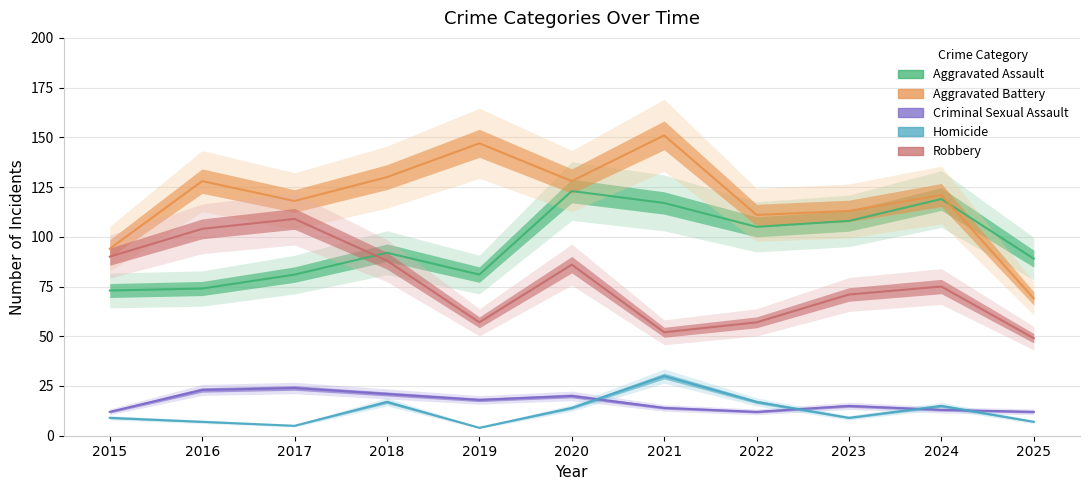

Reading left to right, what are all the values shown in this chart?

Aggravated Assault: 2015=73	2016=74	2017=81	2018=92	2019=81	2020=123	2021=117	2022=105	2023=108	2024=119	2025=89
Aggravated Battery: 2015=94	2016=128	2017=118	2018=130	2019=147	2020=128	2021=151	2022=111	2023=113	2024=121	2025=69
Criminal Sexual Assault: 2015=12	2016=23	2017=24	2018=21	2019=18	2020=20	2021=14	2022=12	2023=15	2024=13	2025=12
Homicide: 2015=9	2016=7	2017=5	2018=17	2019=4	2020=14	2021=30	2022=17	2023=9	2024=15	2025=7
Robbery: 2015=90	2016=104	2017=109	2018=88	2019=57	2020=86	2021=52	2022=57	2023=71	2024=75	2025=49